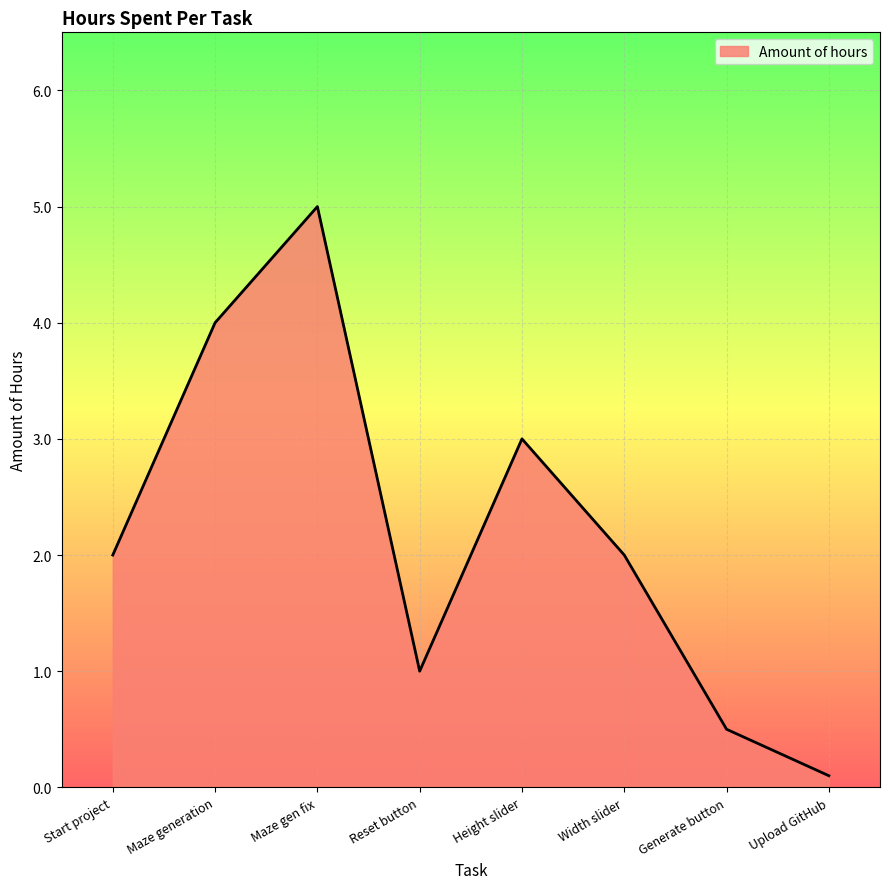

The value at Maze gen fix is 8.2. True or false?

False